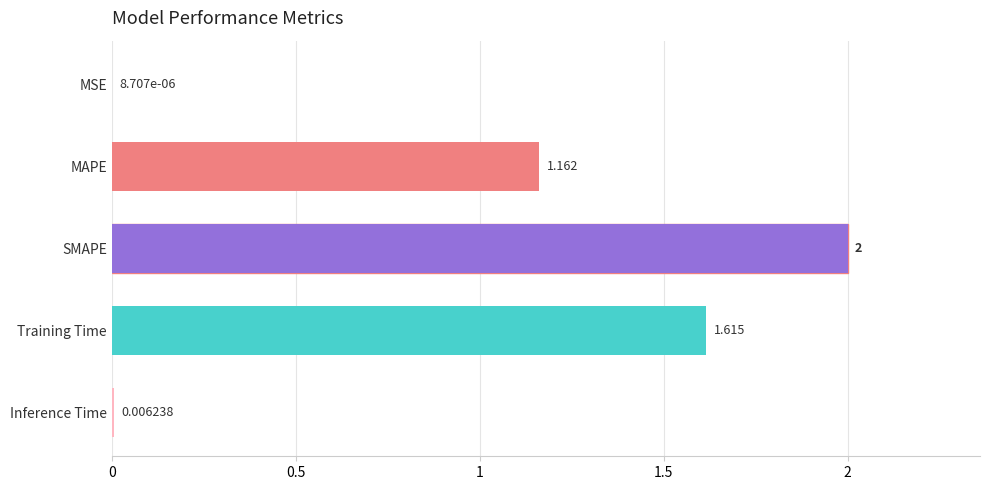

What is the change in value from MAPE to Inference Time?

-1.2